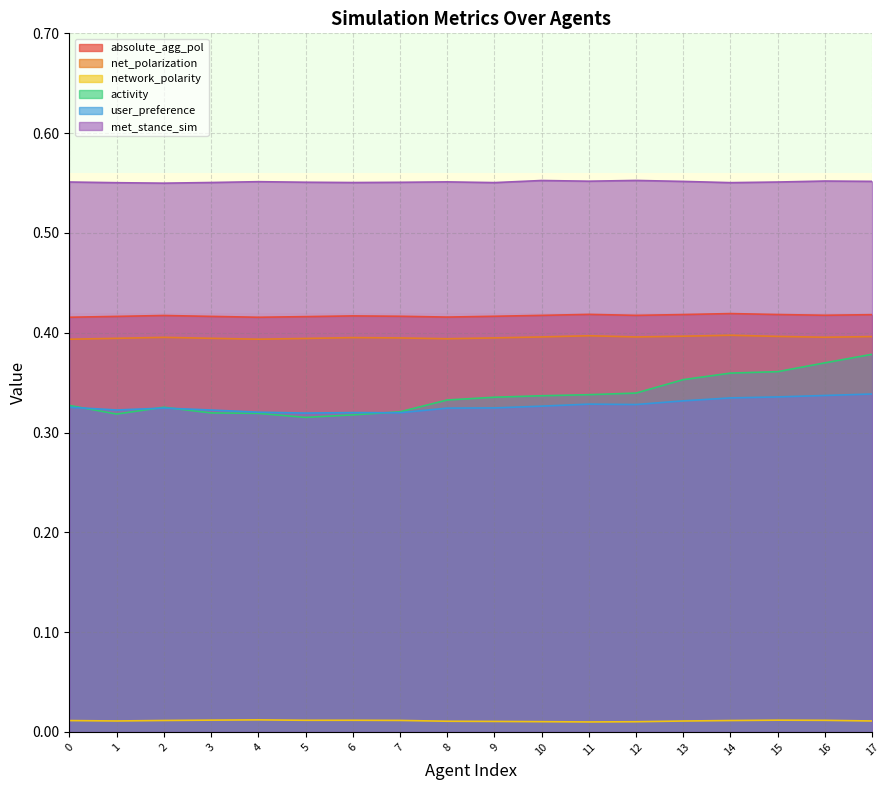

What is the spread (max minus min) of values at 12?

0.5